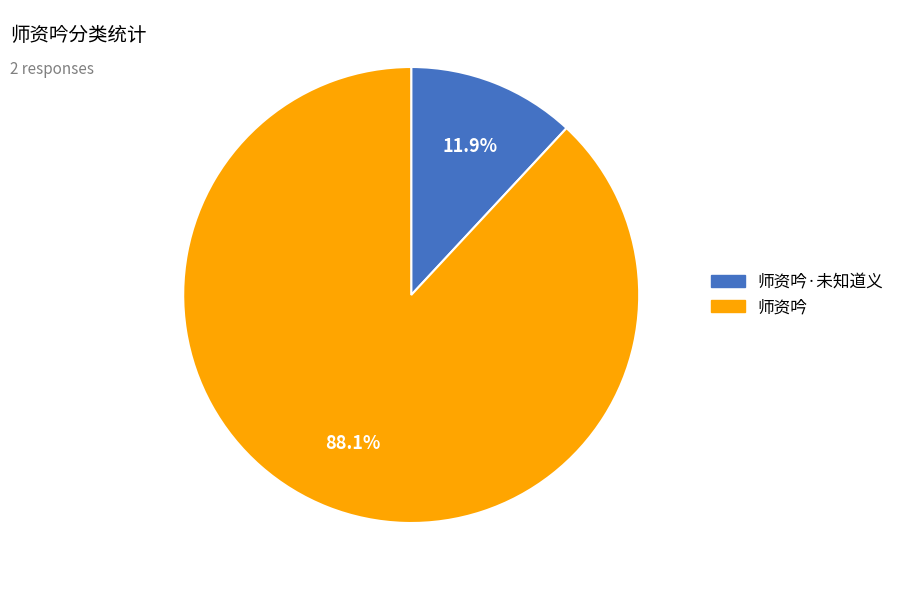

Which category has the smallest portion of the pie?

师资吟·未知道义